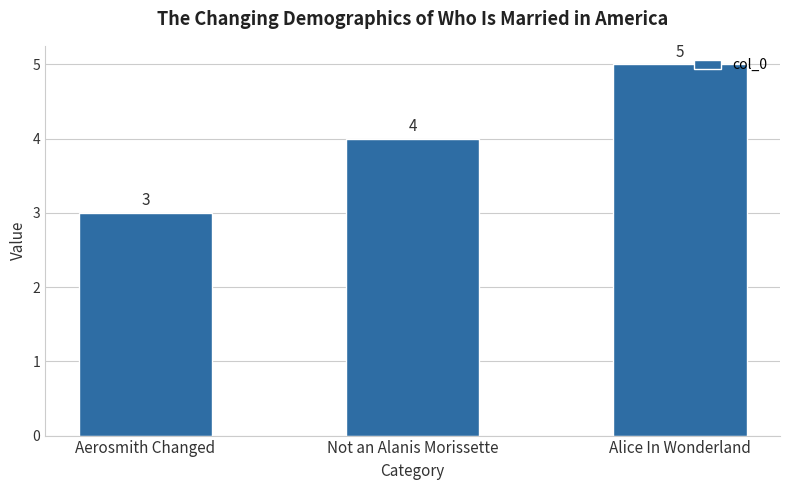

Reading right to left, what are all the values shown in this chart?

Alice In Wonderland=5	Not an Alanis Morissette=4	Aerosmith Changed=3